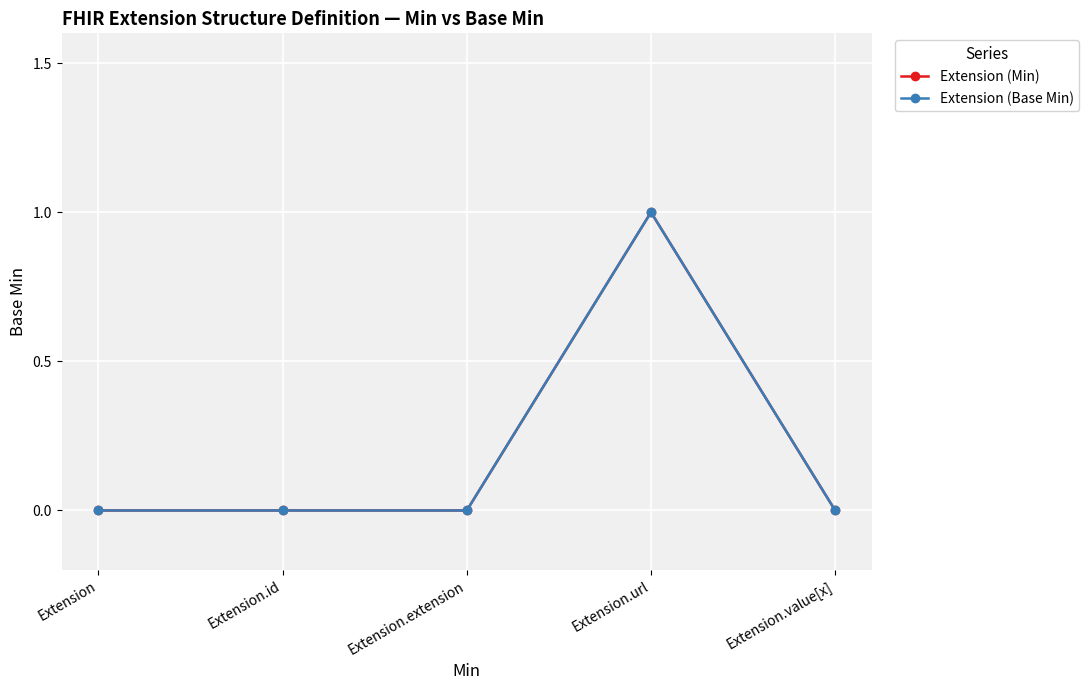

Is this an area chart (filled region under the line)?

No